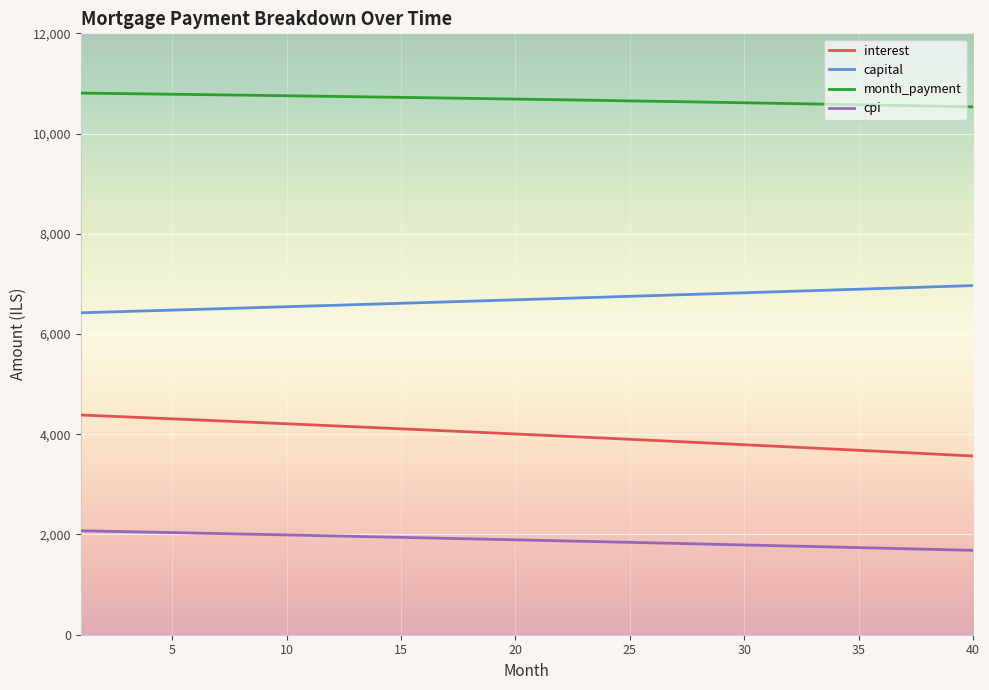

What is the average value of the cpi series?

1885.1